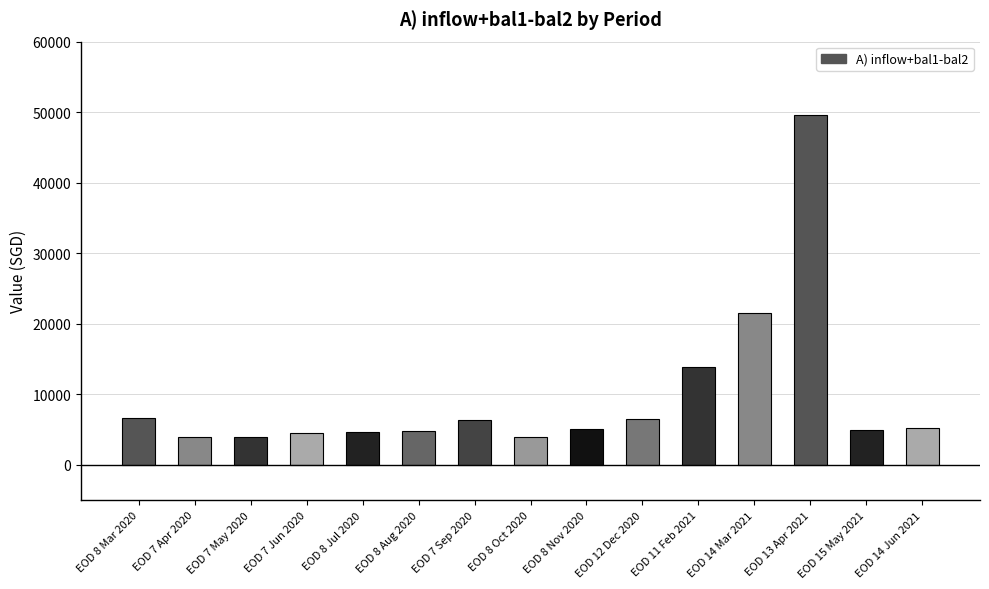

What is the label of the 2nd bar from the right?

EOD 15 May 2021